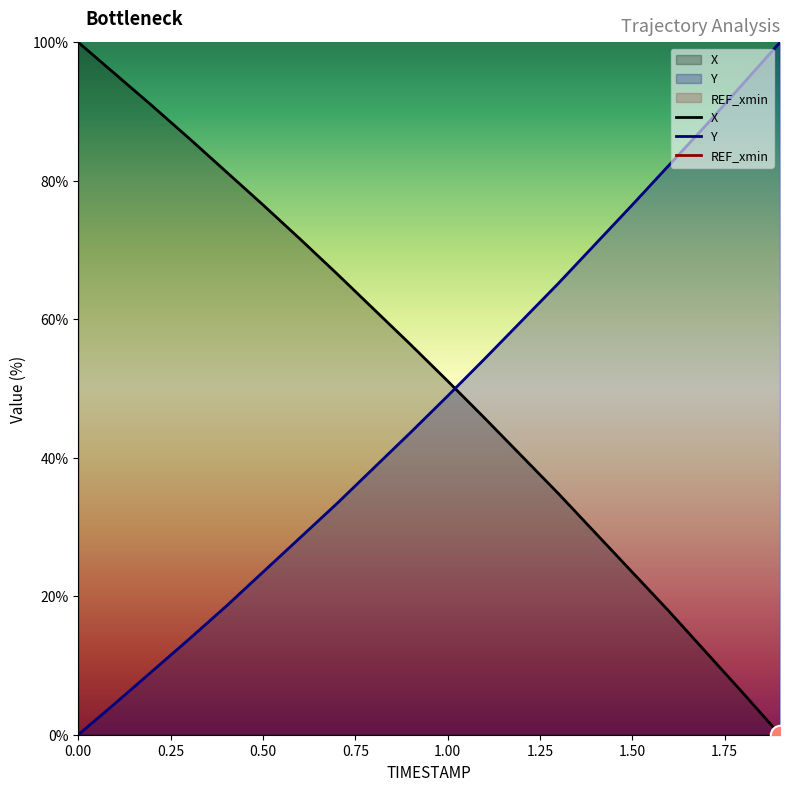

What value does the Y series have at 0.1?

4.5